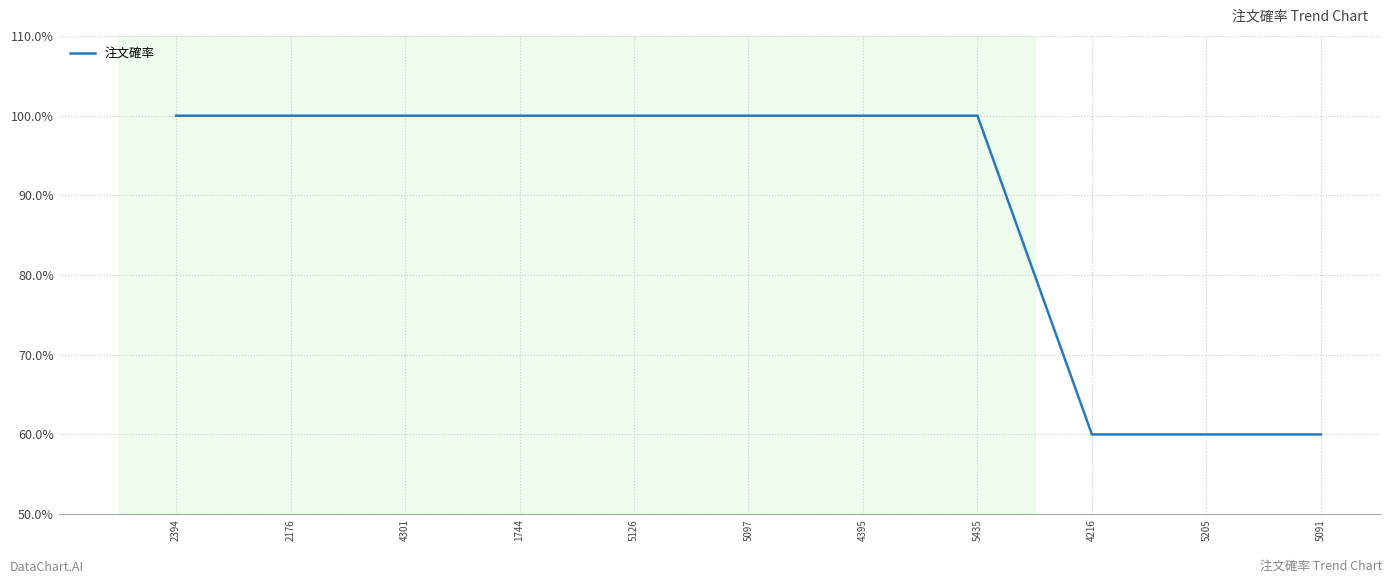

Is this an area chart (filled region under the line)?

No